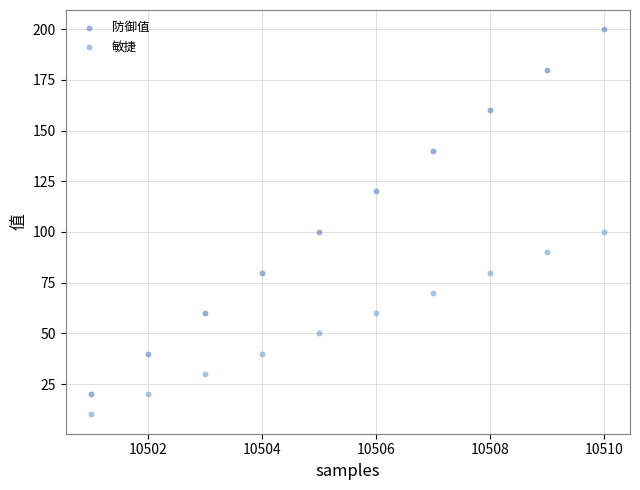

Across all data points, what is the range of Y values (max minus min)?

190